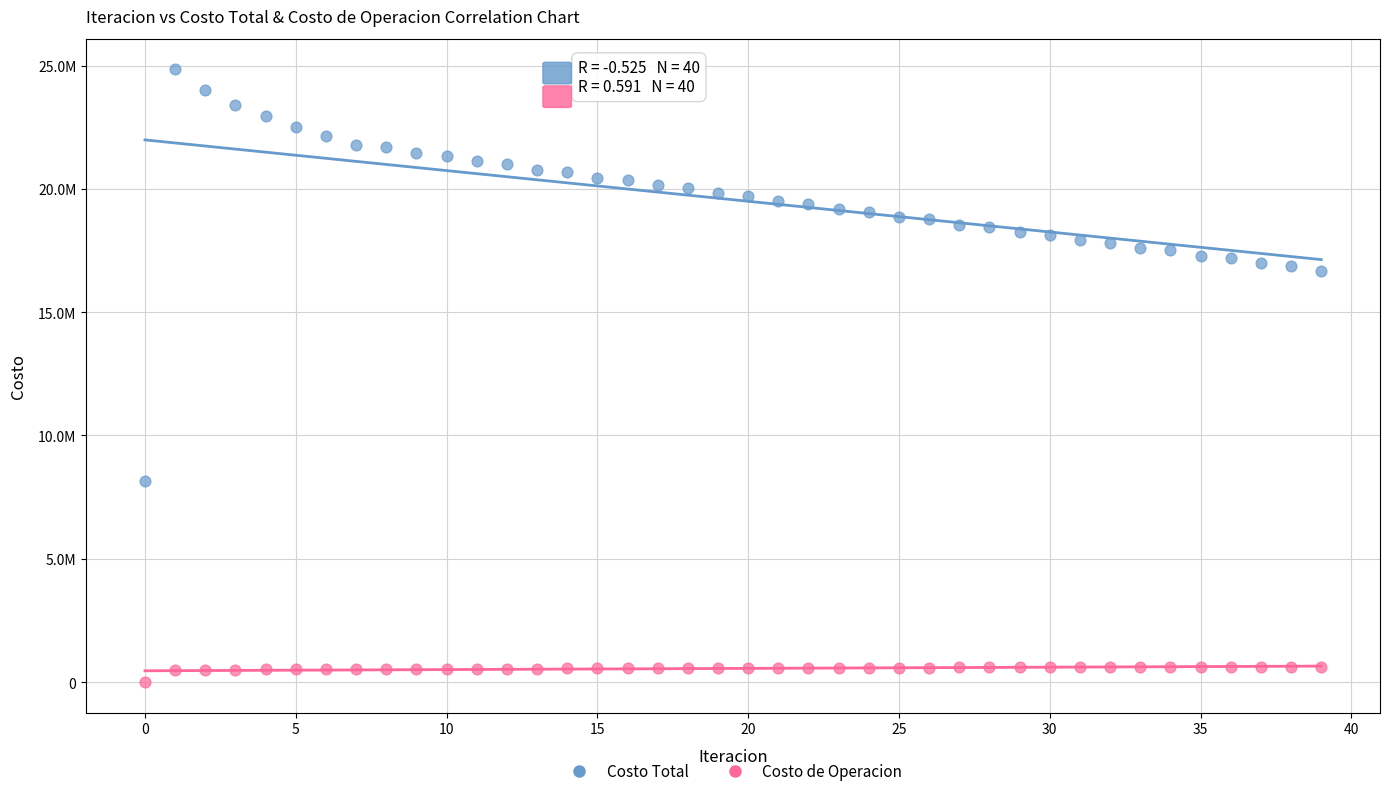

What are all the series names shown in the legend?

Costo Total, Costo de Operacion